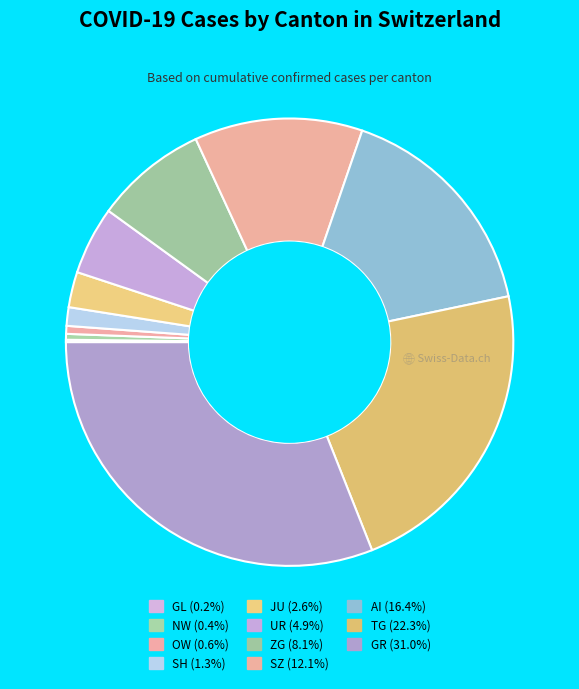

Which slice is the smallest?

GL